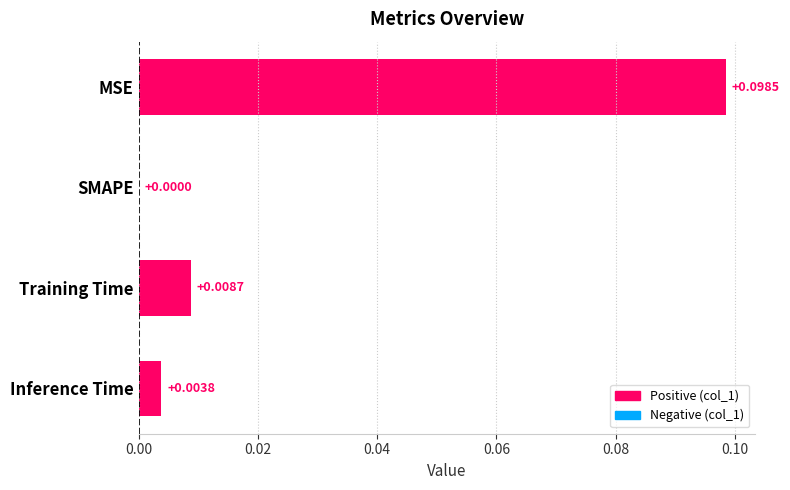

At which label is the value closest to 0?

SMAPE